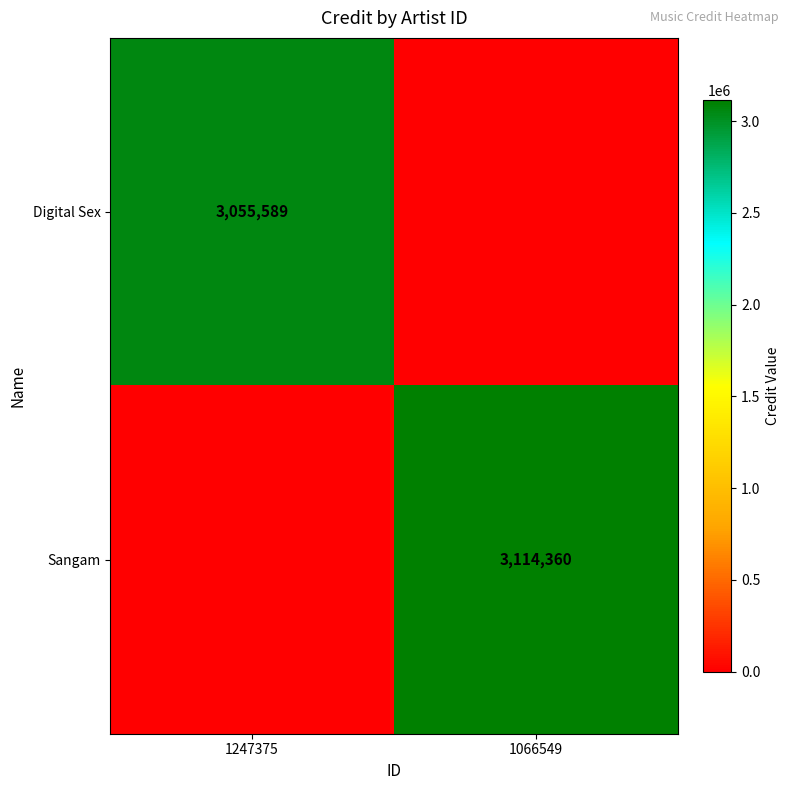

The value of Sangam at 1066549 is 1530663. True or false?

False